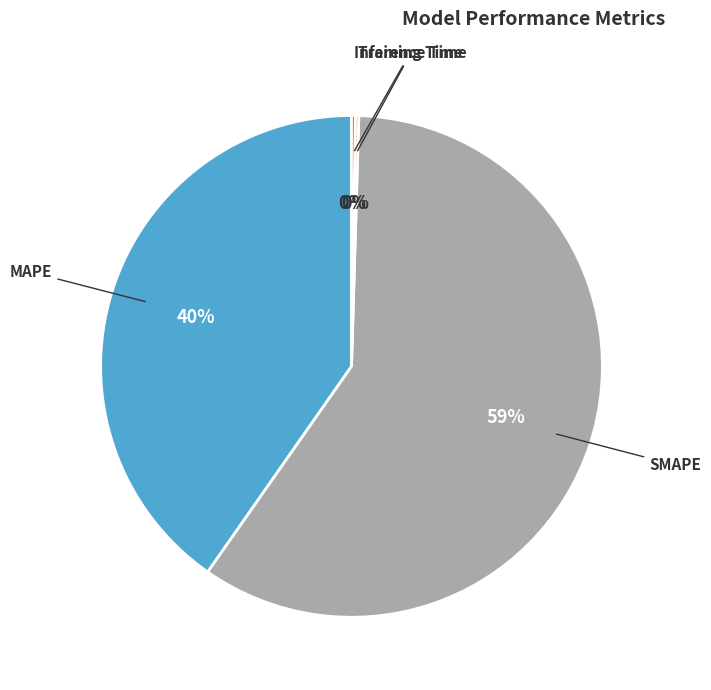

To the nearest percent, what is the average slice percentage?

25%